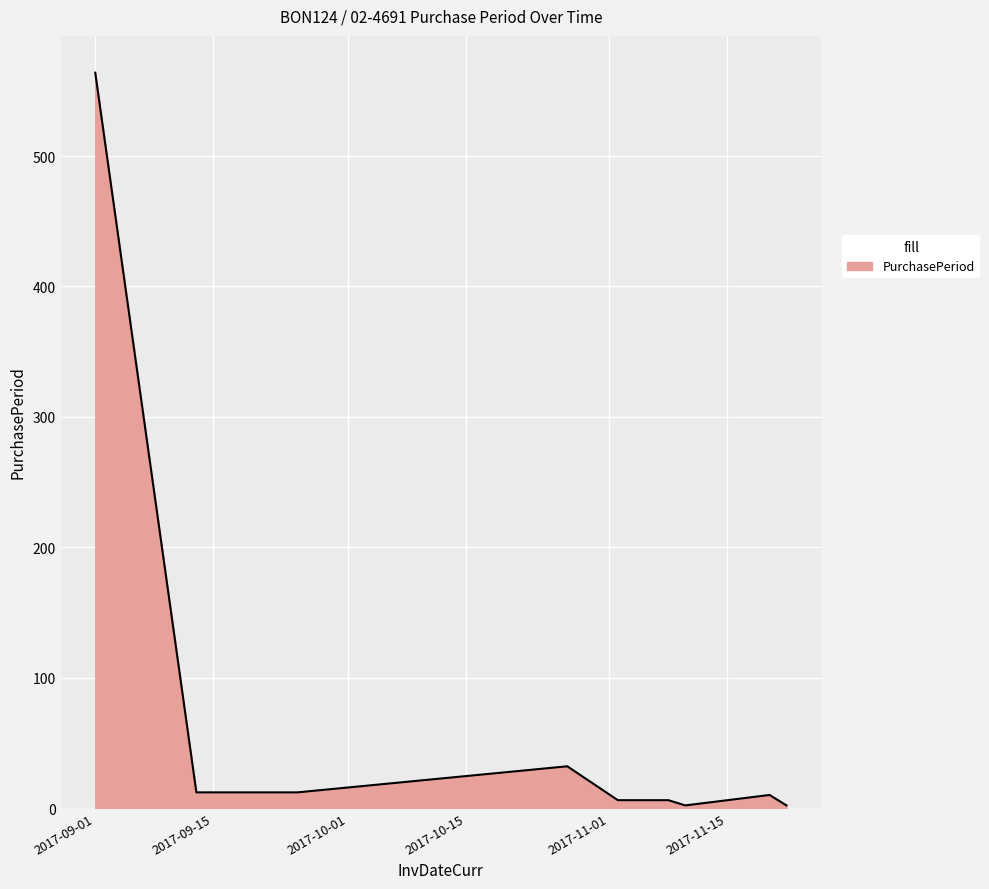

What is the average value?

72